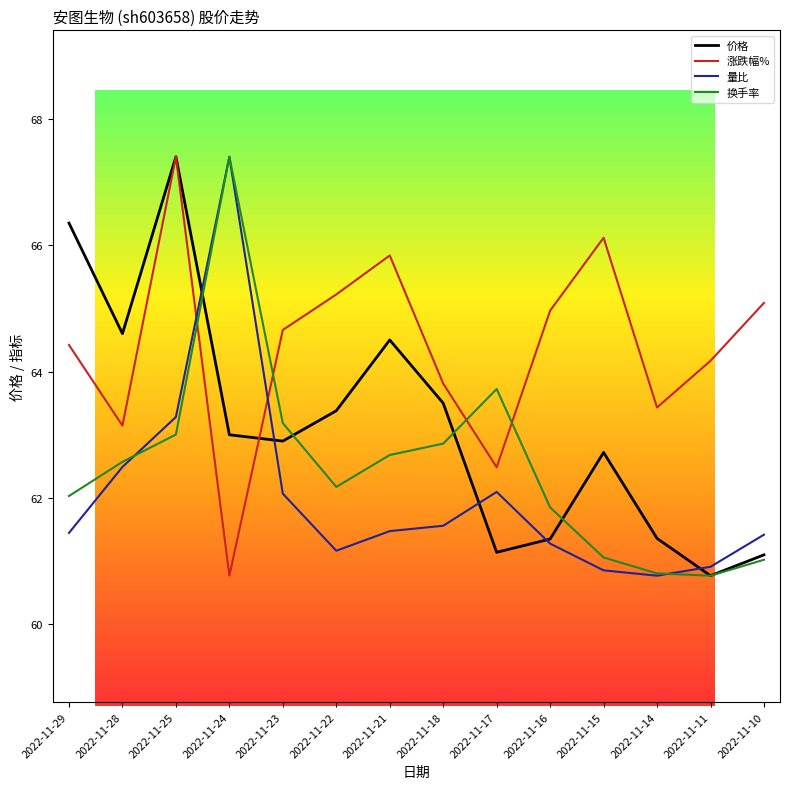

Is it true that 价格 equals 63.5 at 2022-11-18?

True